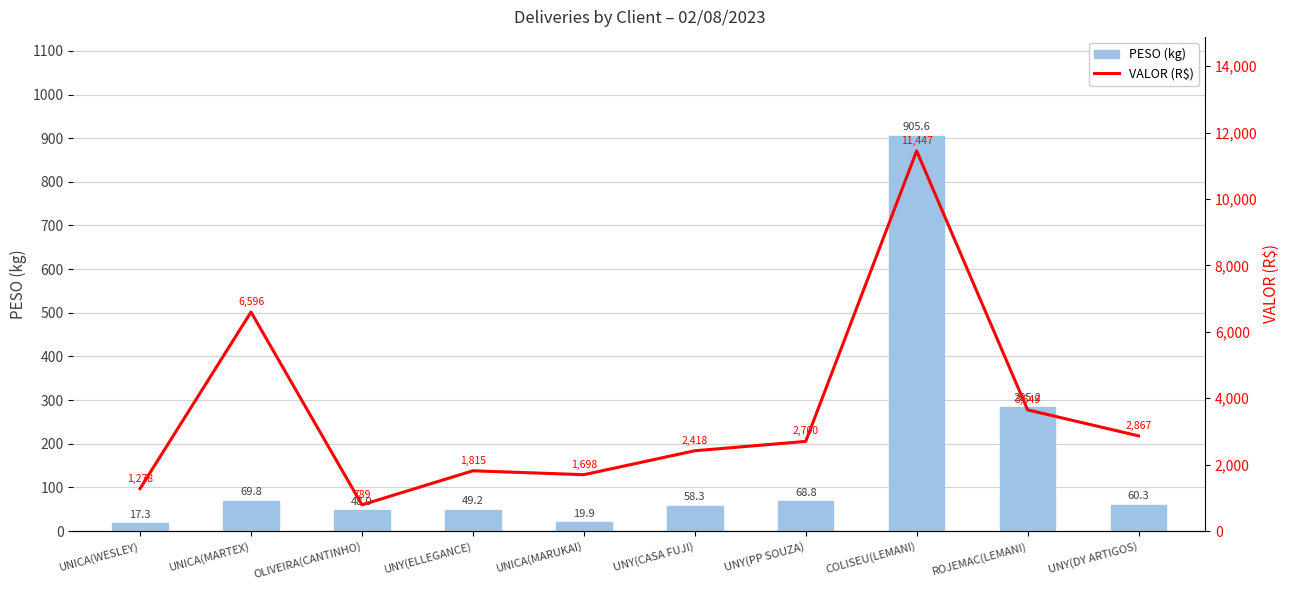

How many distinct data groups are displayed?

2